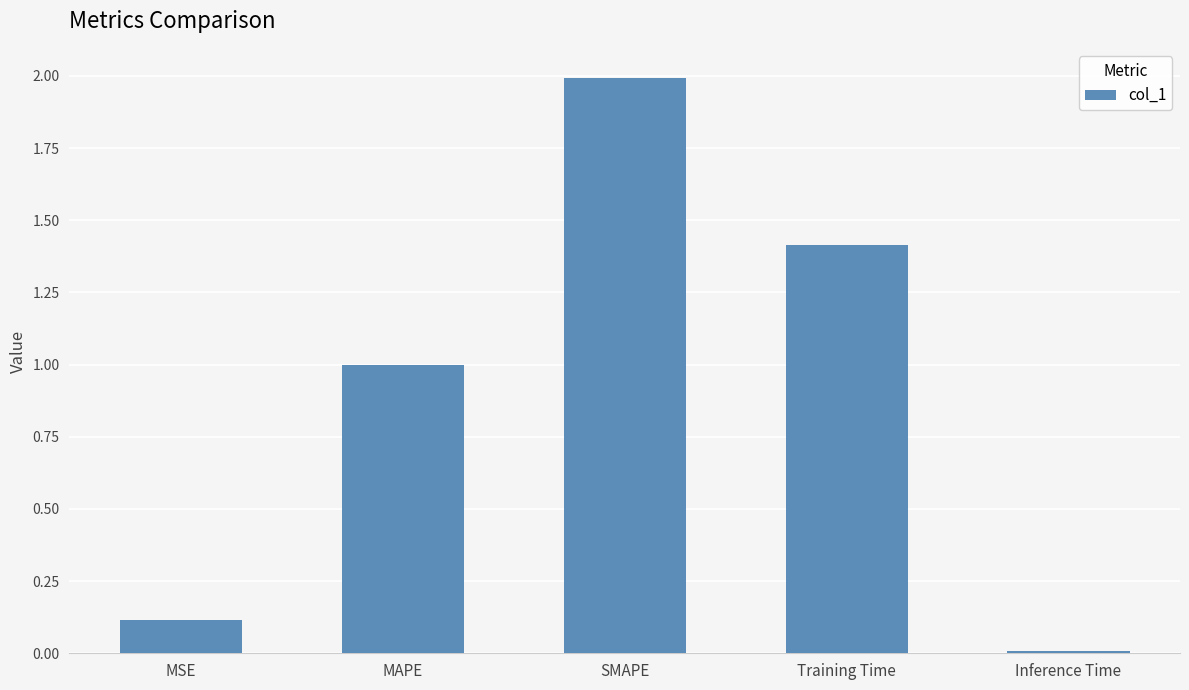

List the labels in order of value, largest first.

SMAPE, Training Time, MAPE, MSE, Inference Time